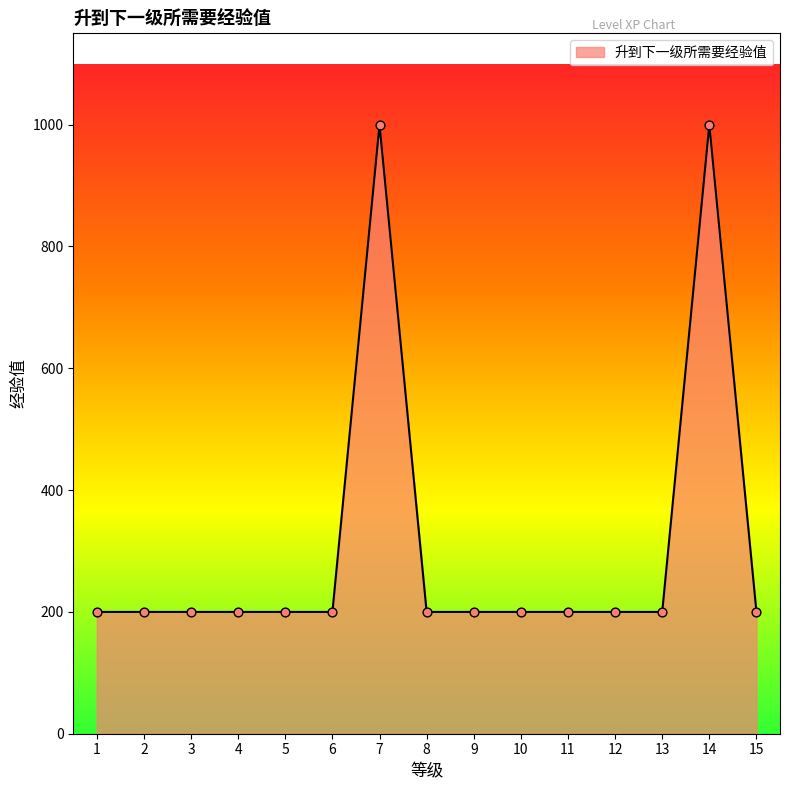

What is the change in value from 7 to 8?

-800